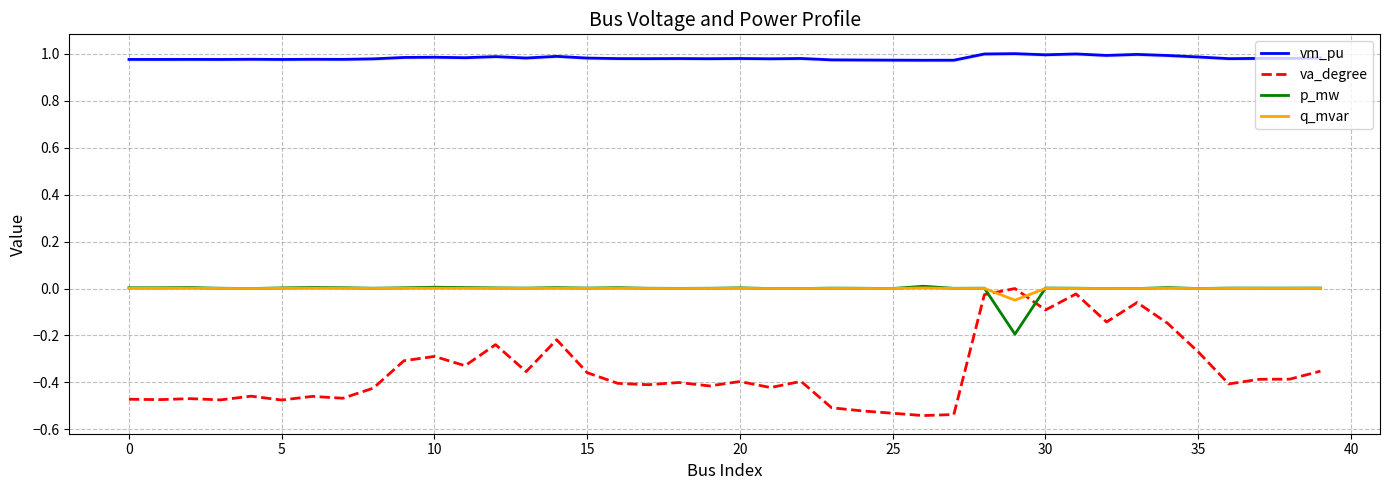

Between 28 and 32, which is larger?

28